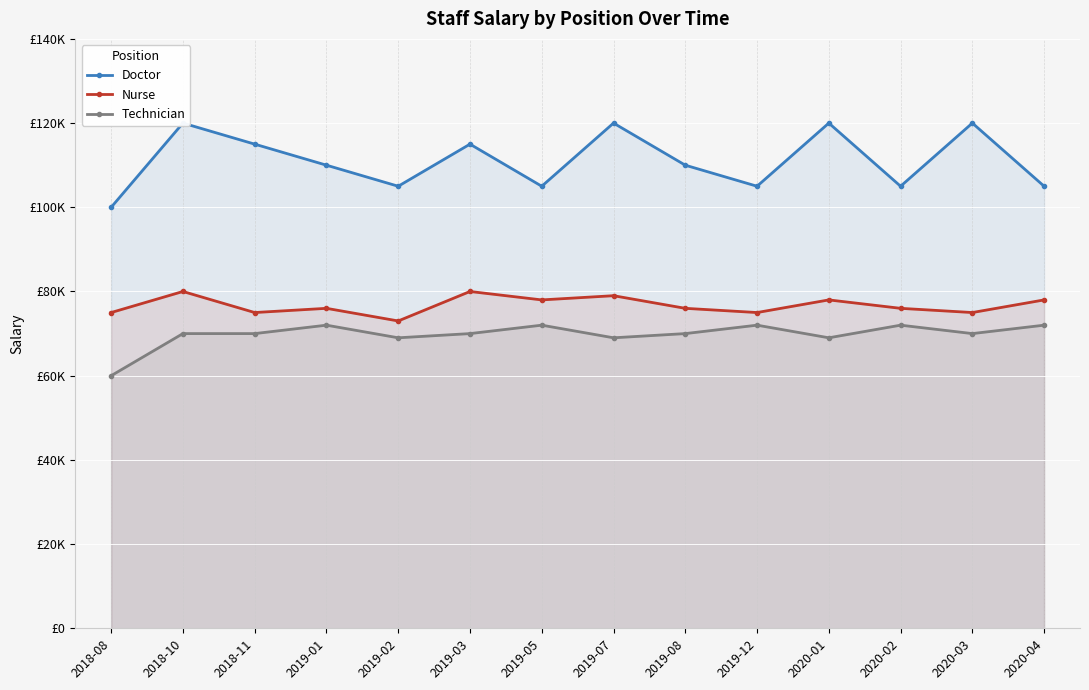

What is the label of the 12th point from the left?

2020-02